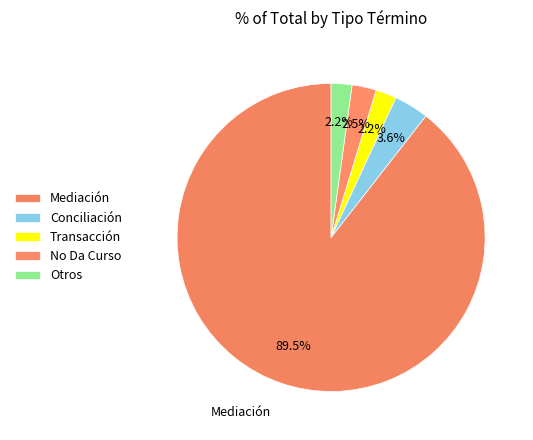

Count the number of slices in the pie.

5